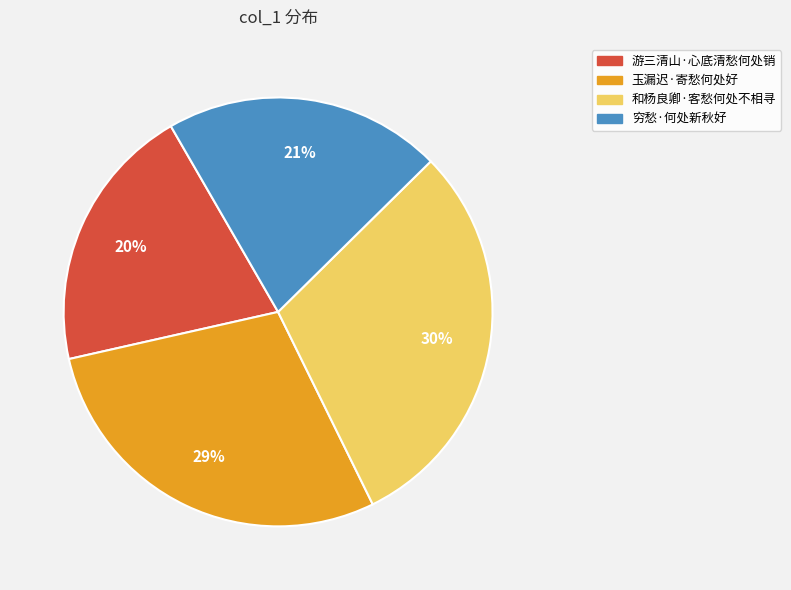

True or false: 穷愁·何处新秋好 accounts for 9% of the total.

False